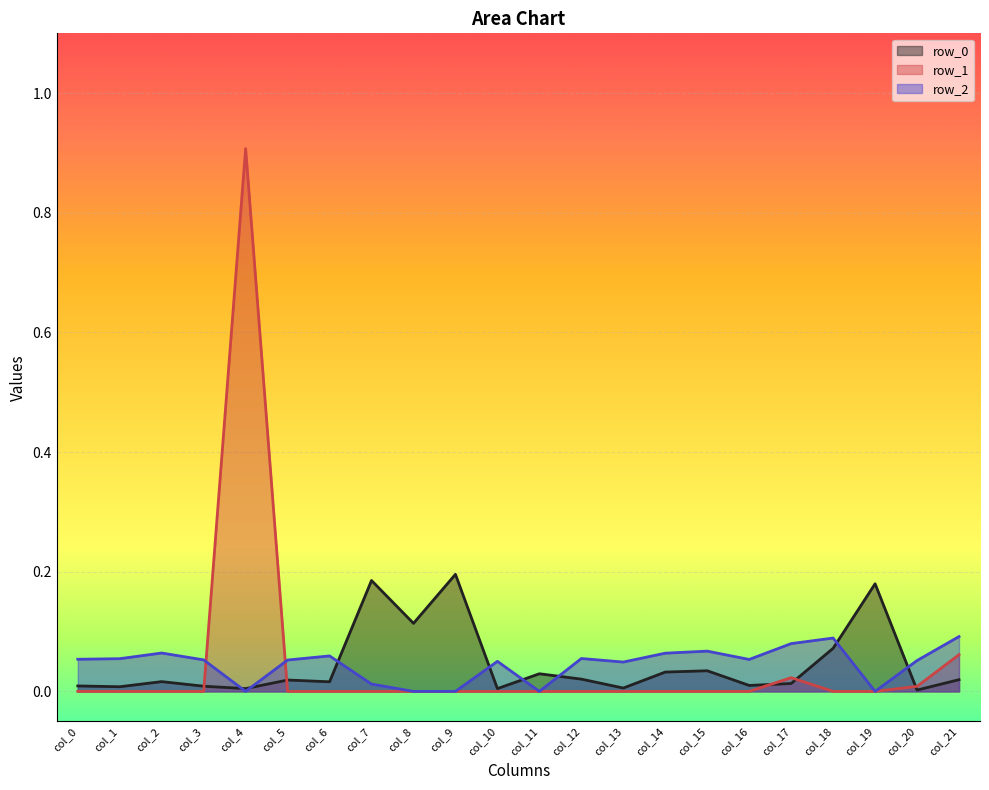

Rank the categories by row_2 value from highest to lowest.

col_21, col_18, col_17, col_15, col_2, col_14, col_6, col_12, col_1, col_0, col_16, col_3, col_5, col_20, col_10, col_13, col_7, col_4, col_8, col_9, col_11, col_19